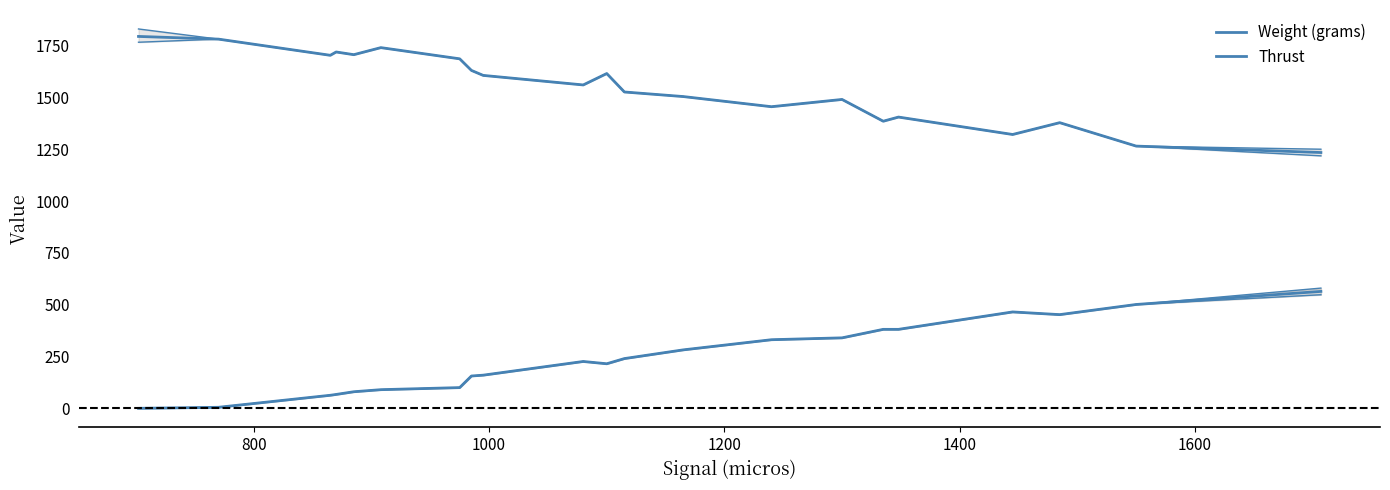

What is the difference between the maximum and second lowest values in the Thrust series?

559